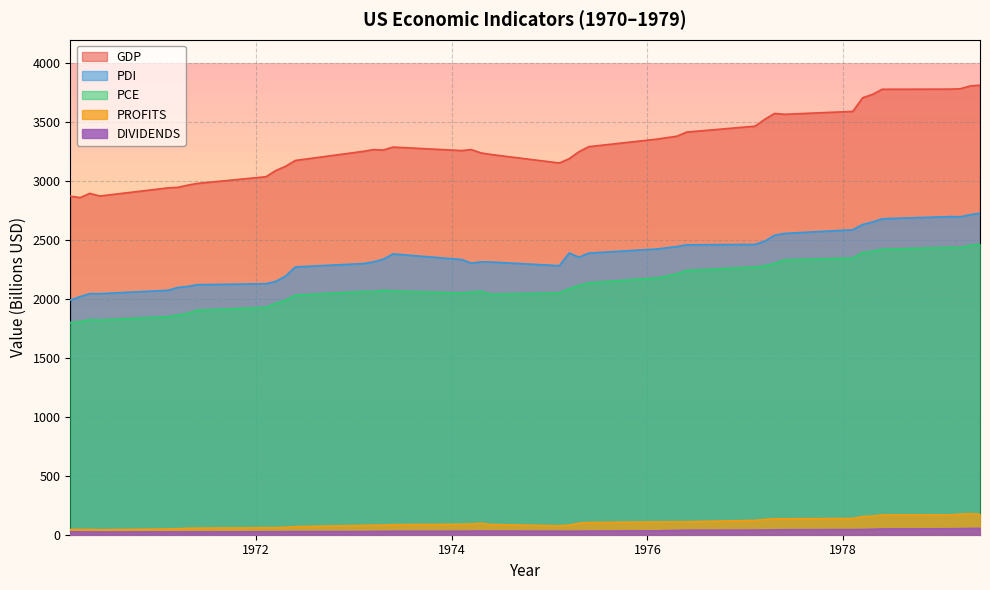

What is the label of the 28th point from the left?

1976.4